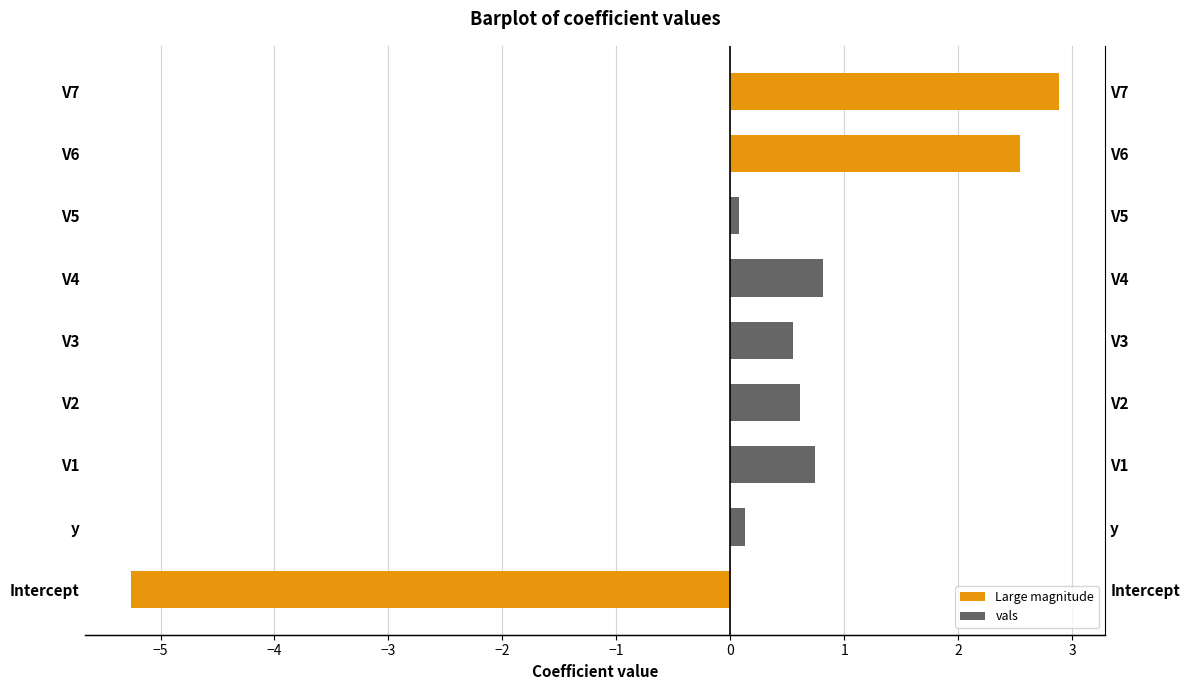

How many negative values are there?

1